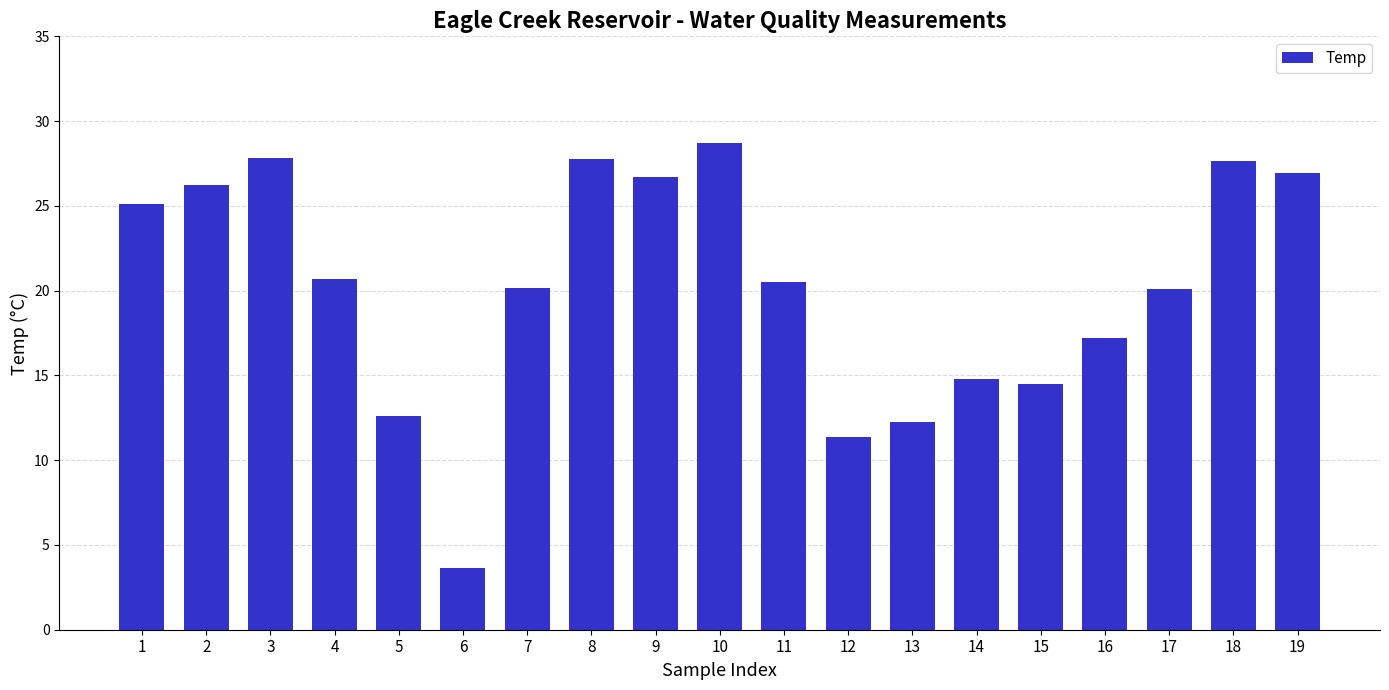

Count the number of categories in the chart.

19